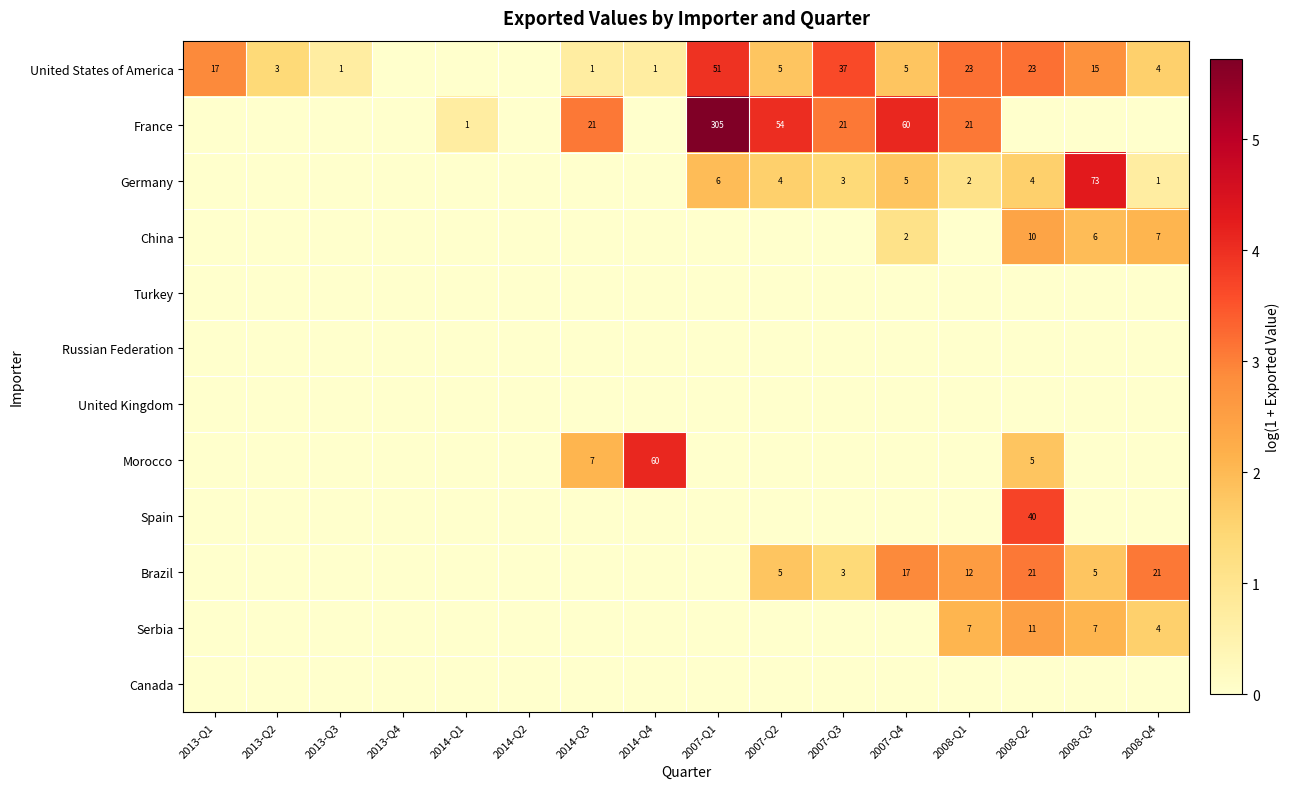

The value of Spain at 2008-Q2 is 40. True or false?

True